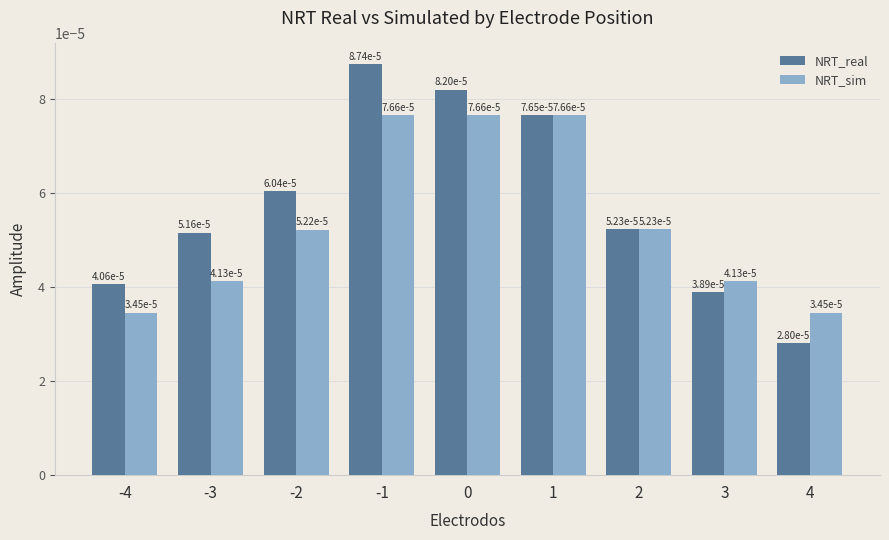

At how many categories does at least one series exceed 0?

9